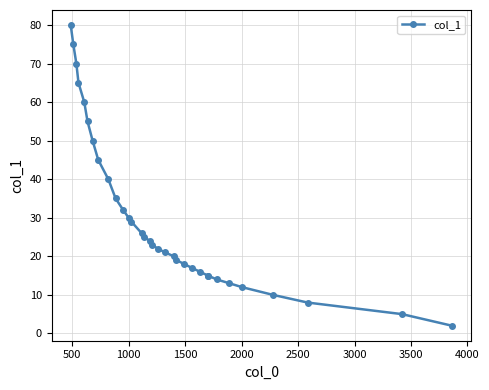

What is the sum of all values?

991